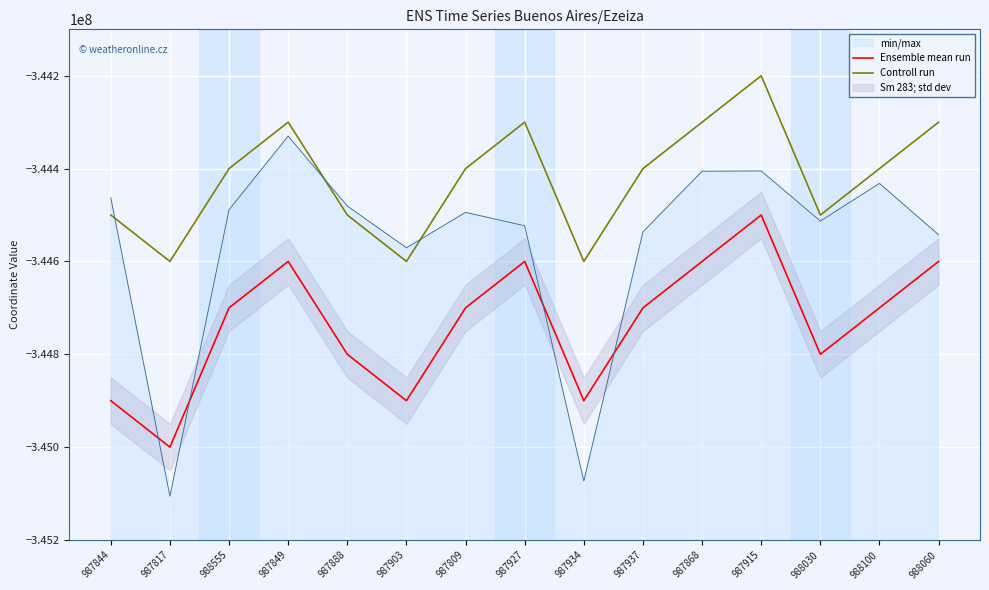

True or false: Controll run and Ensemble mean run cross at least once.

False